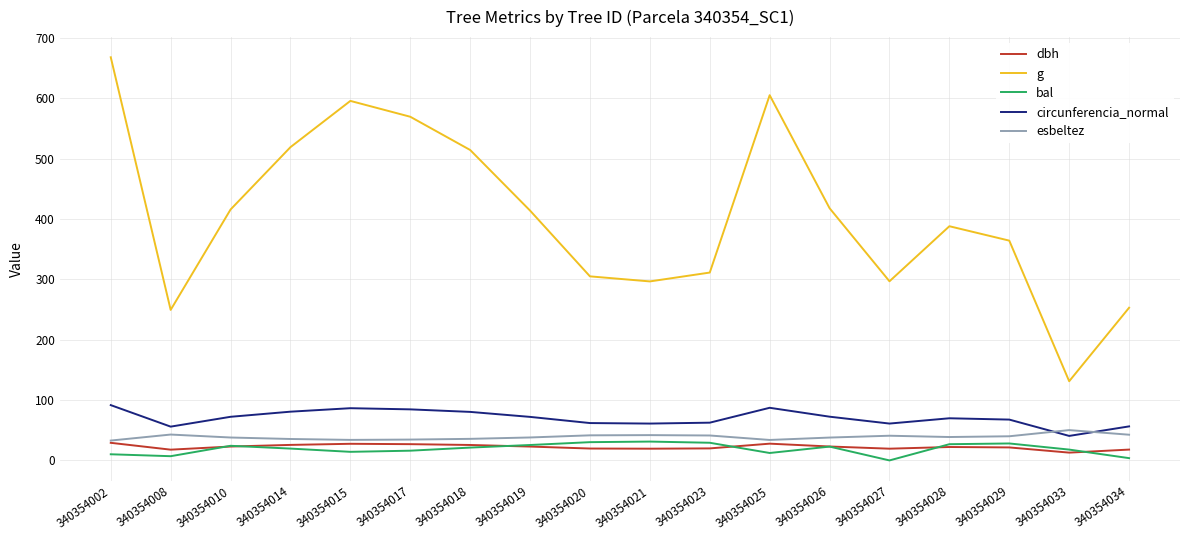

At which category is the sum across all series the highest?

340354002